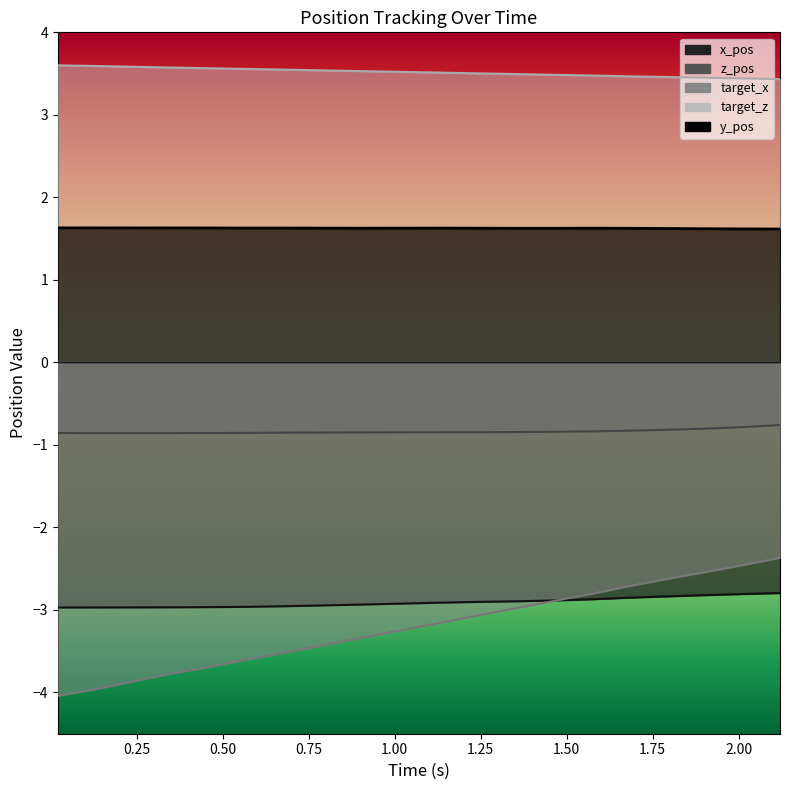

True or false: target_z has more than 1 points higher than both neighbors.

False